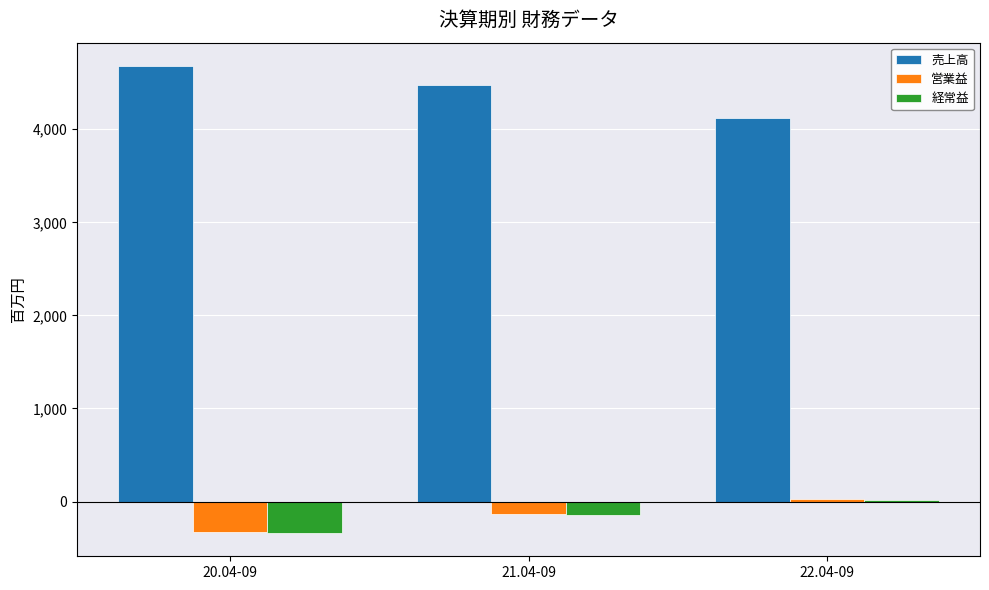

Where does the 売上高 series first go above 4480?

20.04-09